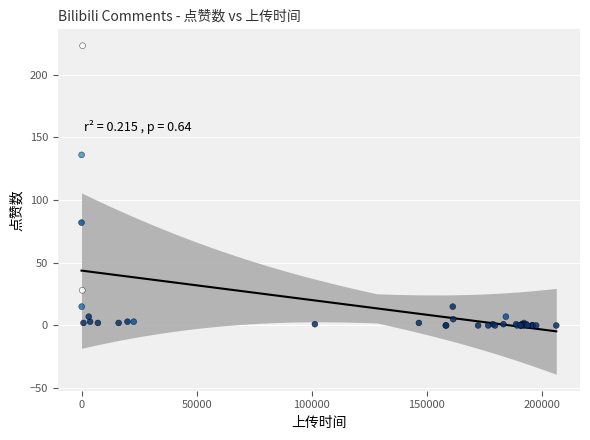

What Y value in the scatter plot is closest to 111?

136